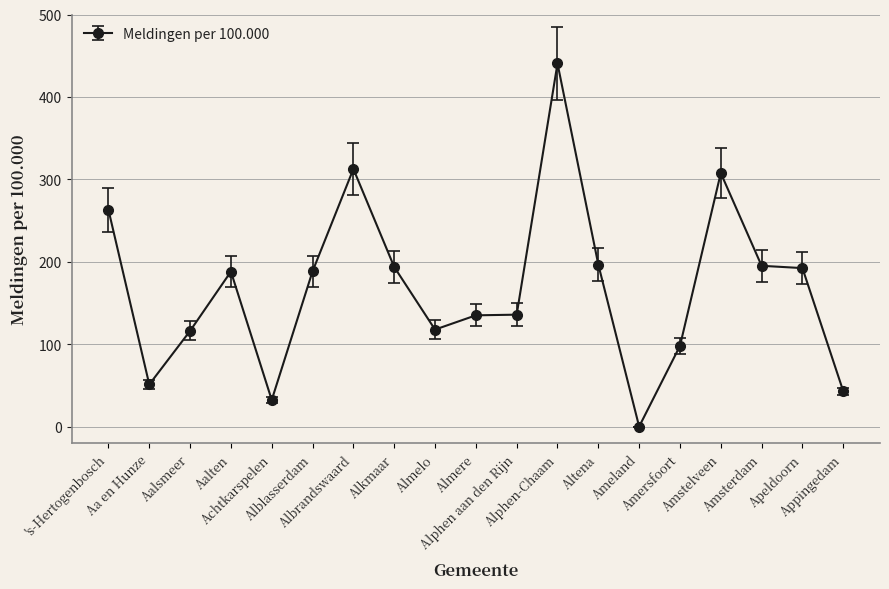

Which category has the lowest value across all series?

Ameland